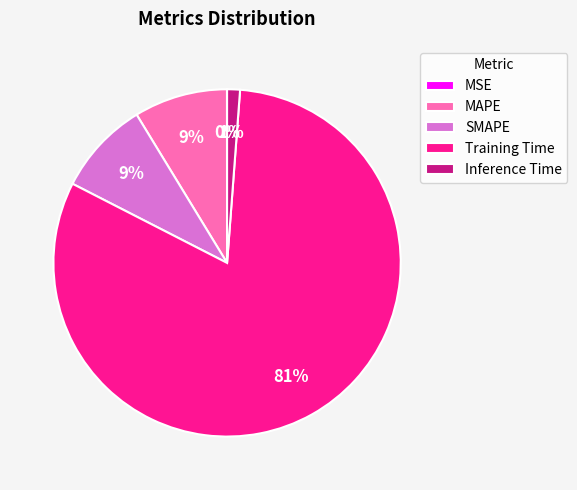

To the nearest percent, what portion does MAPE represent?

9%